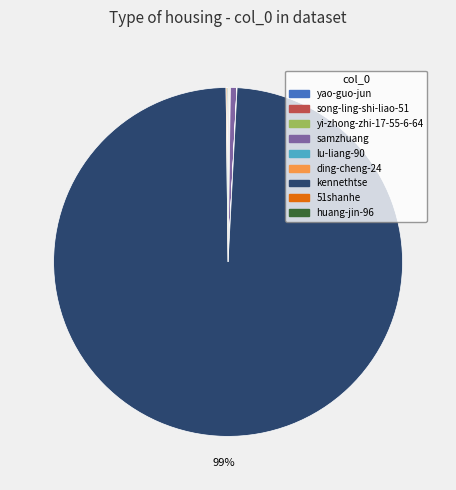

To the nearest percent, what is the average slice percentage?

11%